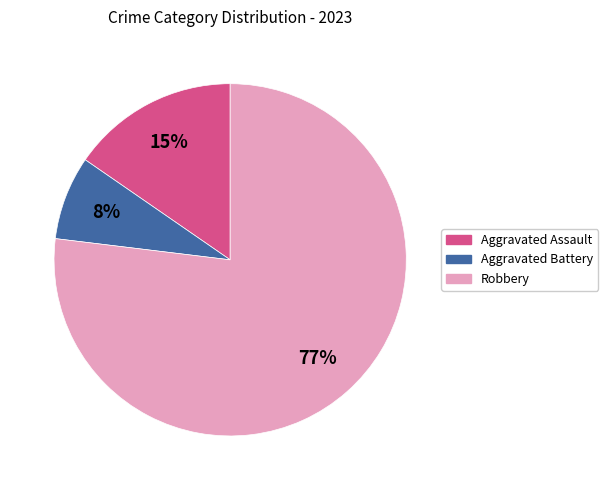

The Aggravated Assault slice represents 26% of the pie. True or false?

False